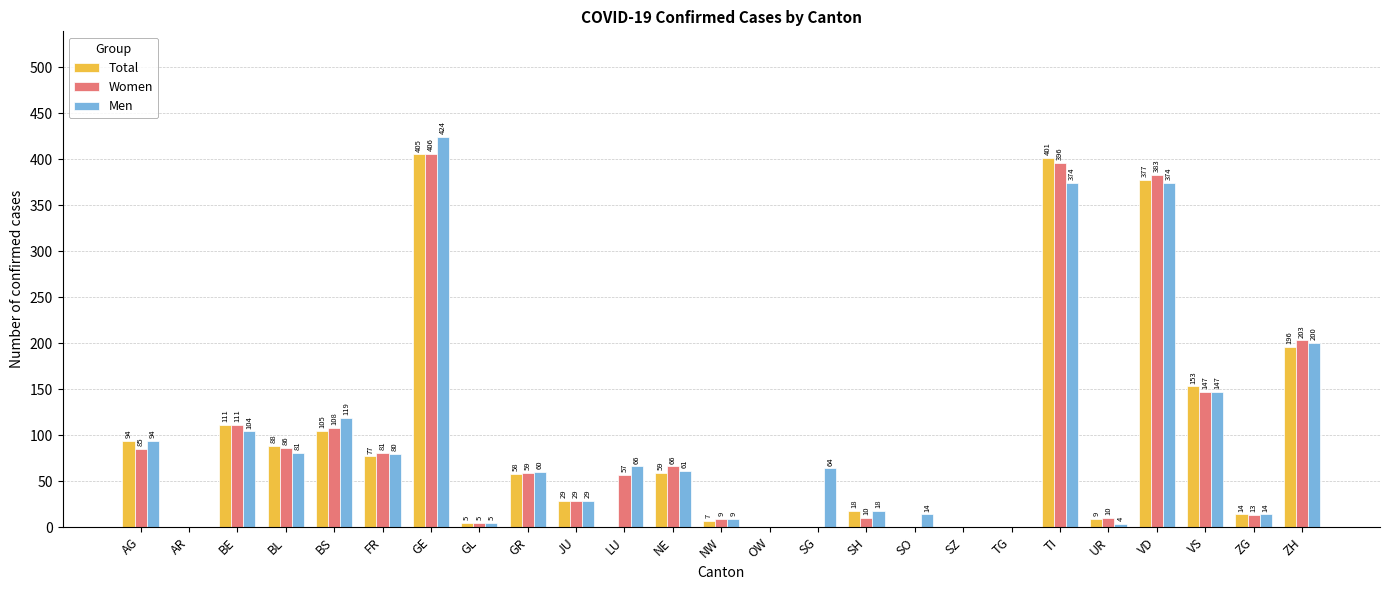

What is the sum of the Men values at TI and BL?

455